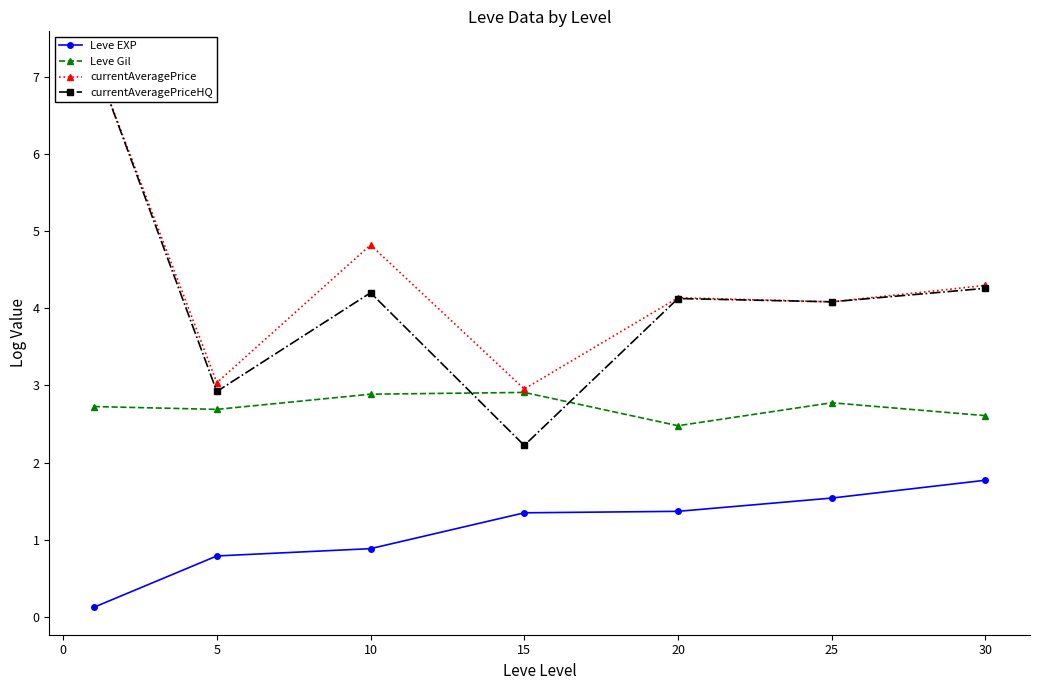

Reading right to left, transcribe all the data shown in this chart.

Leve EXP: 1.8	1.5	1.4	1.3	0.9	0.8	0.1
Leve Gil: 2.6	2.8	2.5	2.9	2.9	2.7	2.7
currentAveragePrice: 4.3	4.1	4.1	3.0	4.8	3.0	7.2
currentAveragePriceHQ: 4.3	4.1	4.1	2.2	4.2	2.9	7.2